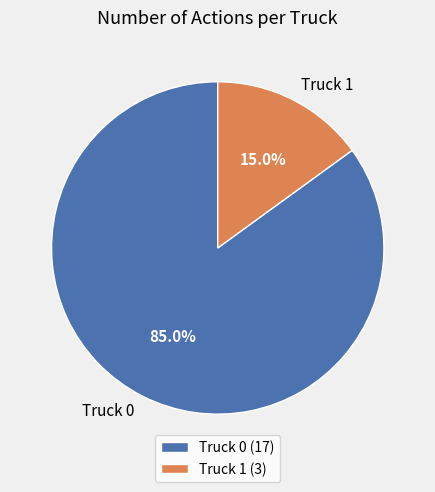

Which slice is the largest?

Truck 0